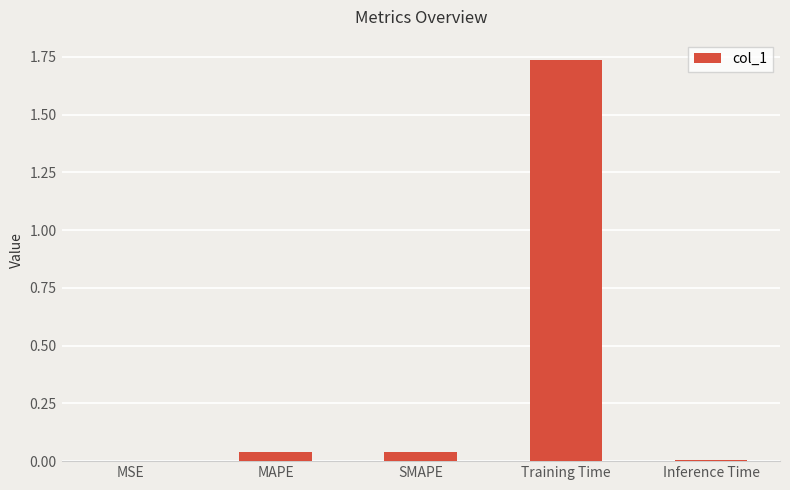

Which label corresponds to the largest value in the chart?

Training Time